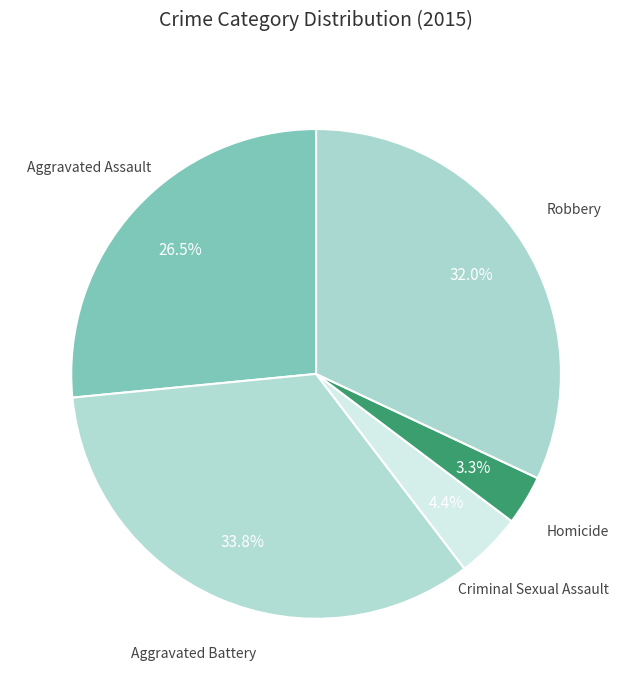

To the nearest percent, what is the difference between the Aggravated Battery and Aggravated Assault slice percentages?

7%